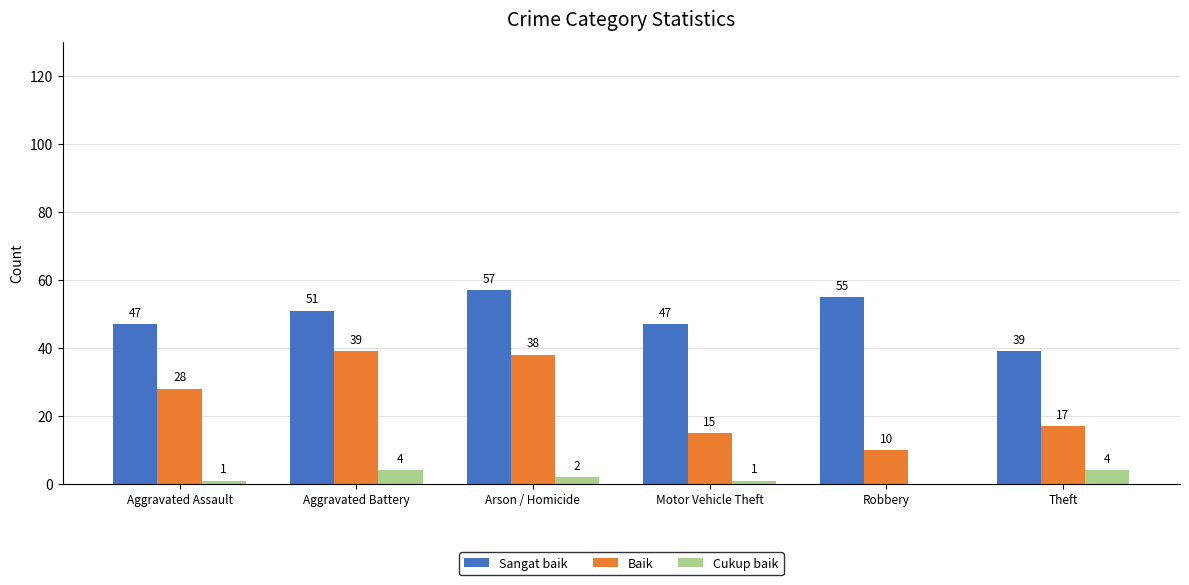

At which category is the sum across all series the highest?

Arson / Homicide